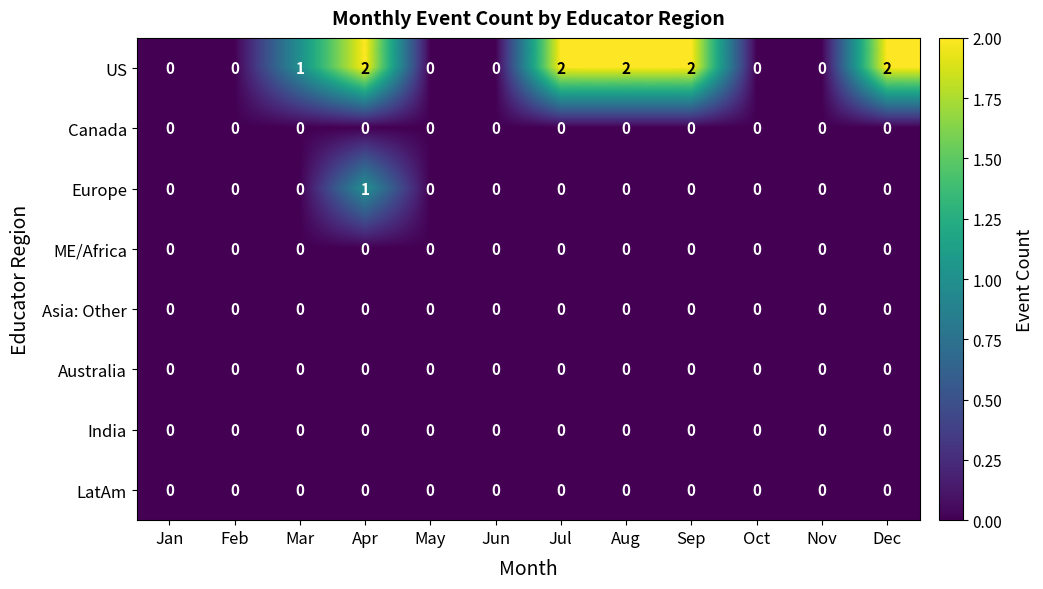

Between May and Jul, which series saw the biggest shift?

US